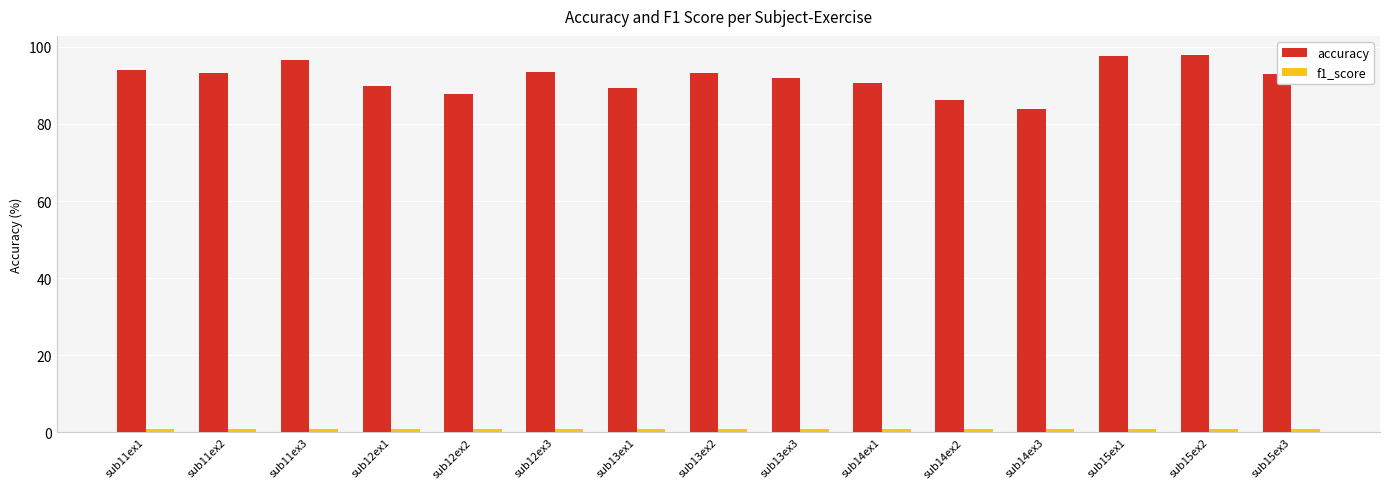

Which series has the widest spread of values?

accuracy